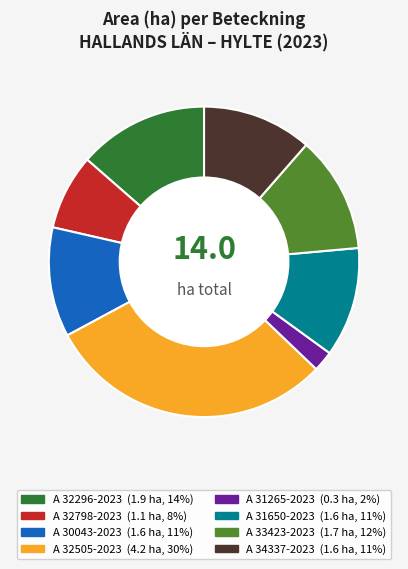

Does A 31265-2023 account for over 50% of the chart?

No